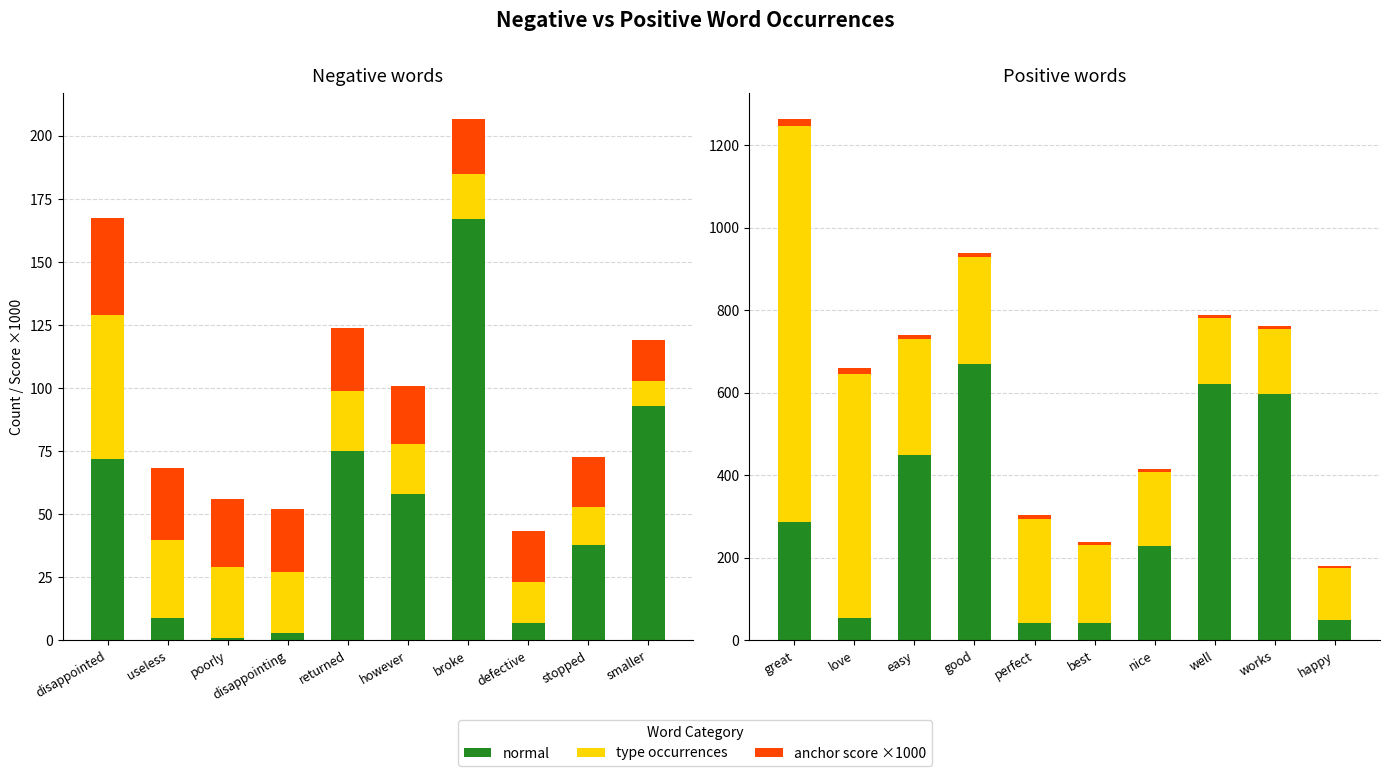

What is the value of the normal bar at the 4th from the left?

670.0